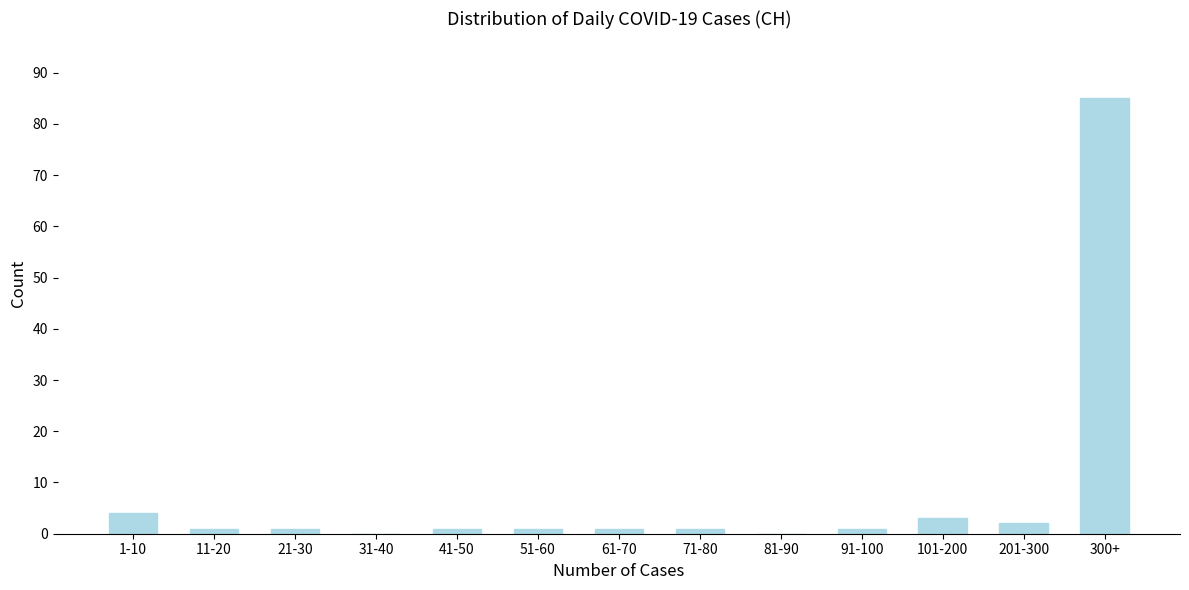

Reading left to right, what are all the values shown in this chart?

1-10=4	11-20=1	21-30=1	31-40=0	41-50=1	51-60=1	61-70=1	71-80=1	81-90=0	91-100=1	101-200=3	201-300=2	300+=85